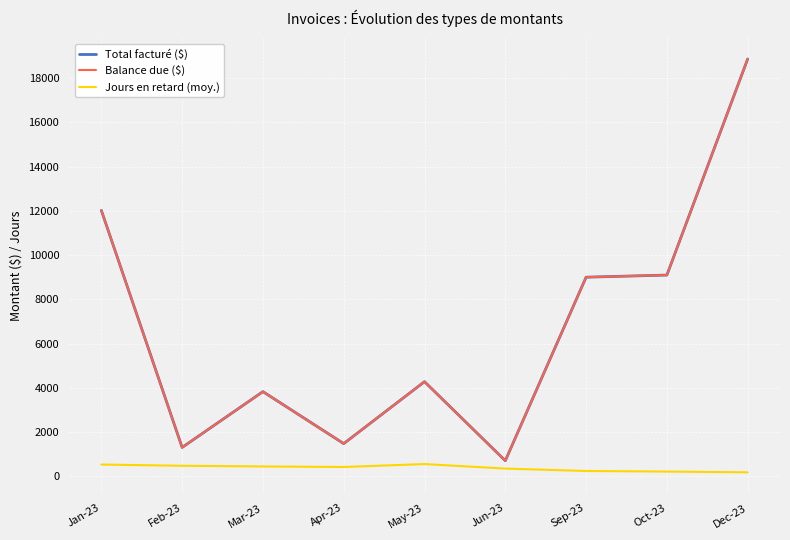

At which category does Total facturé ($) reach its first local valley?

Feb-23